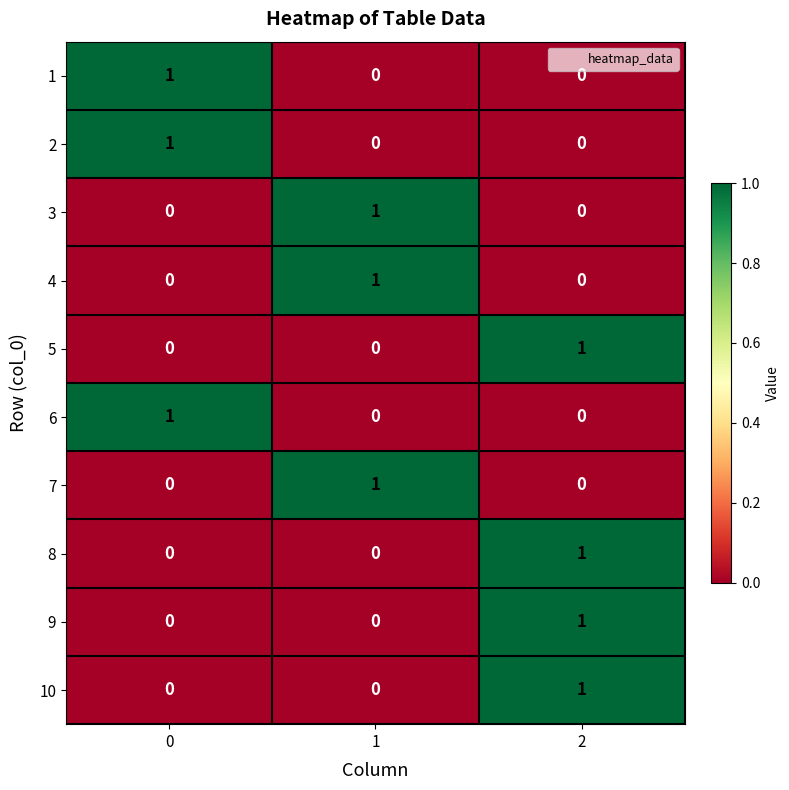

How many 1 values are between 0 and 1?

3